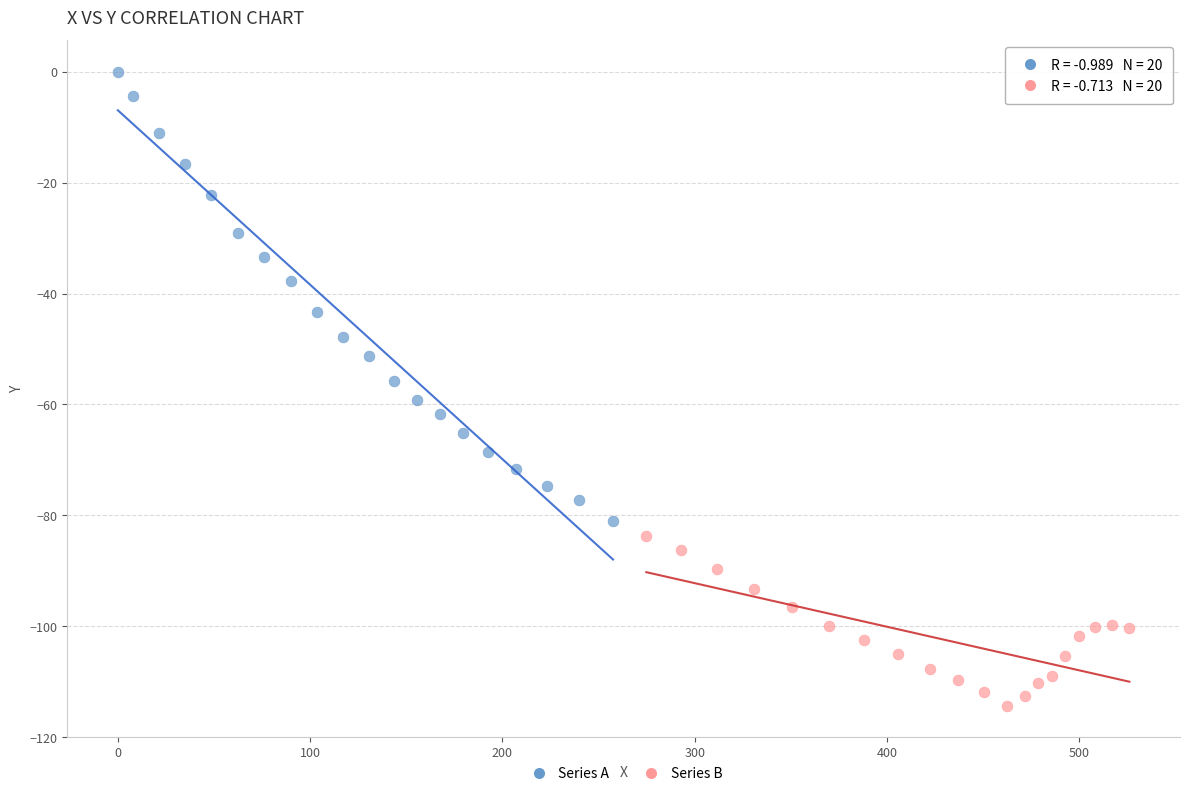

Which series has the largest Y range (max minus min)?

Series A